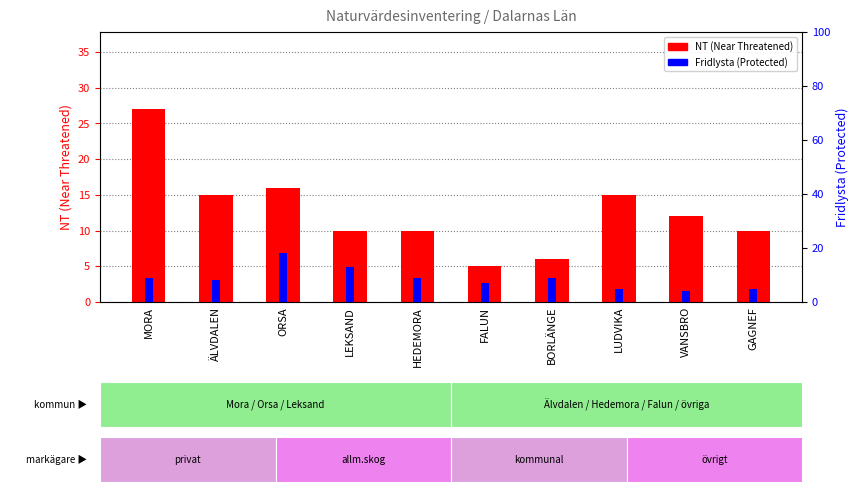

What is the spread (max minus min) of values at BORLÄNGE?

3